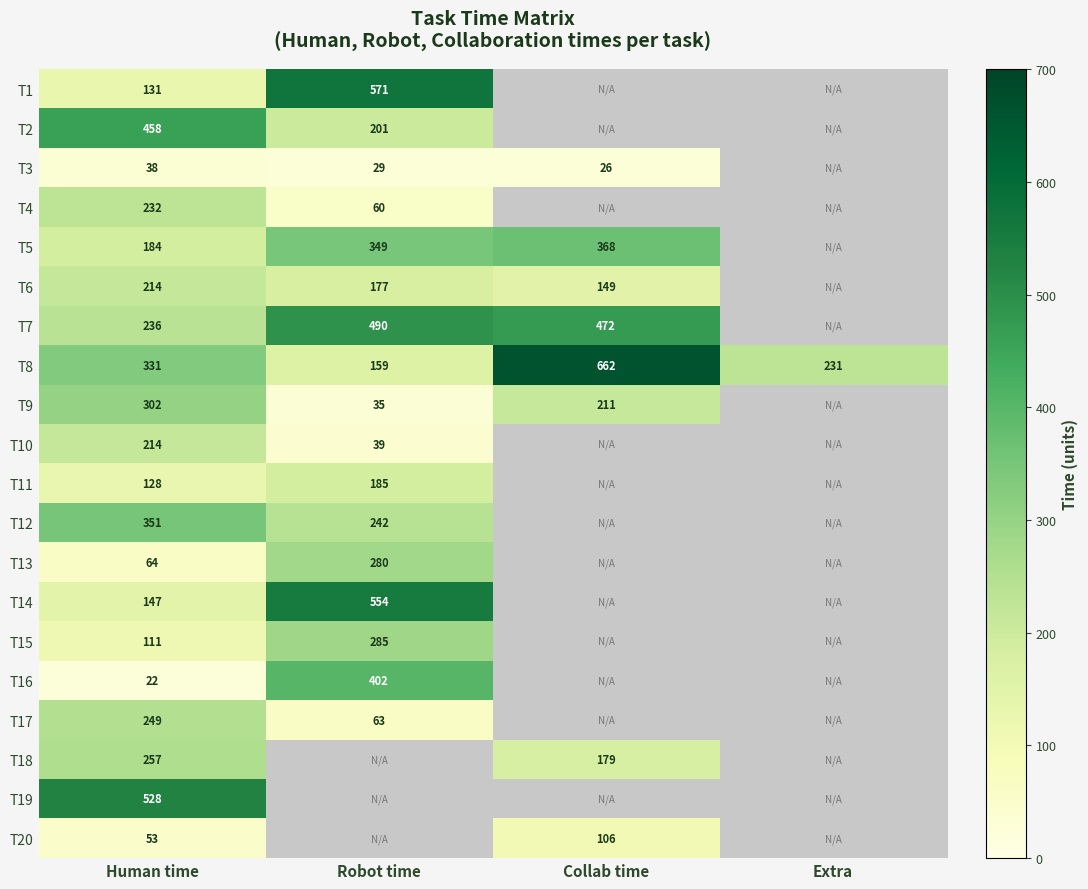

The T17 series shows 396 at Human time. True or false?

False